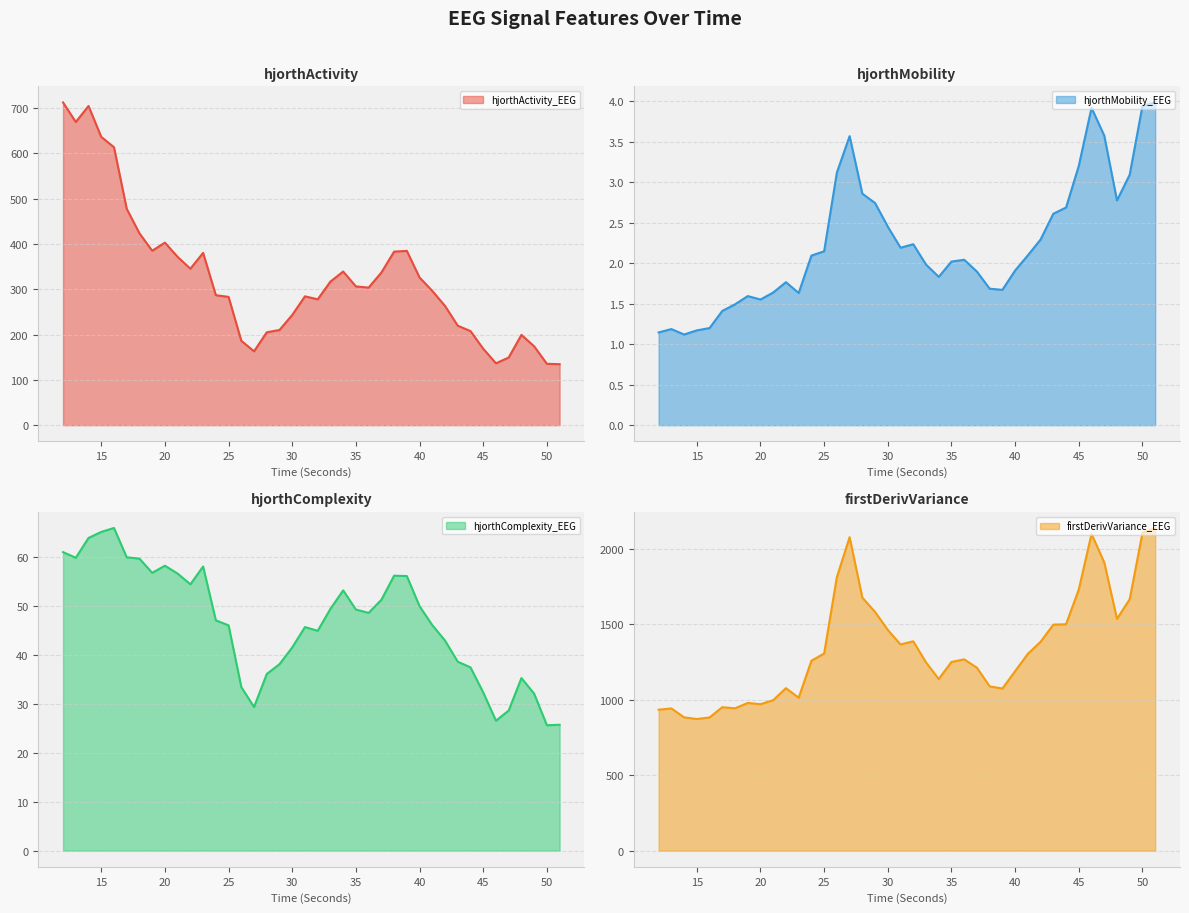

True or false: hjorthComplexity_EEG has more than 0 points higher than both neighbors.

True